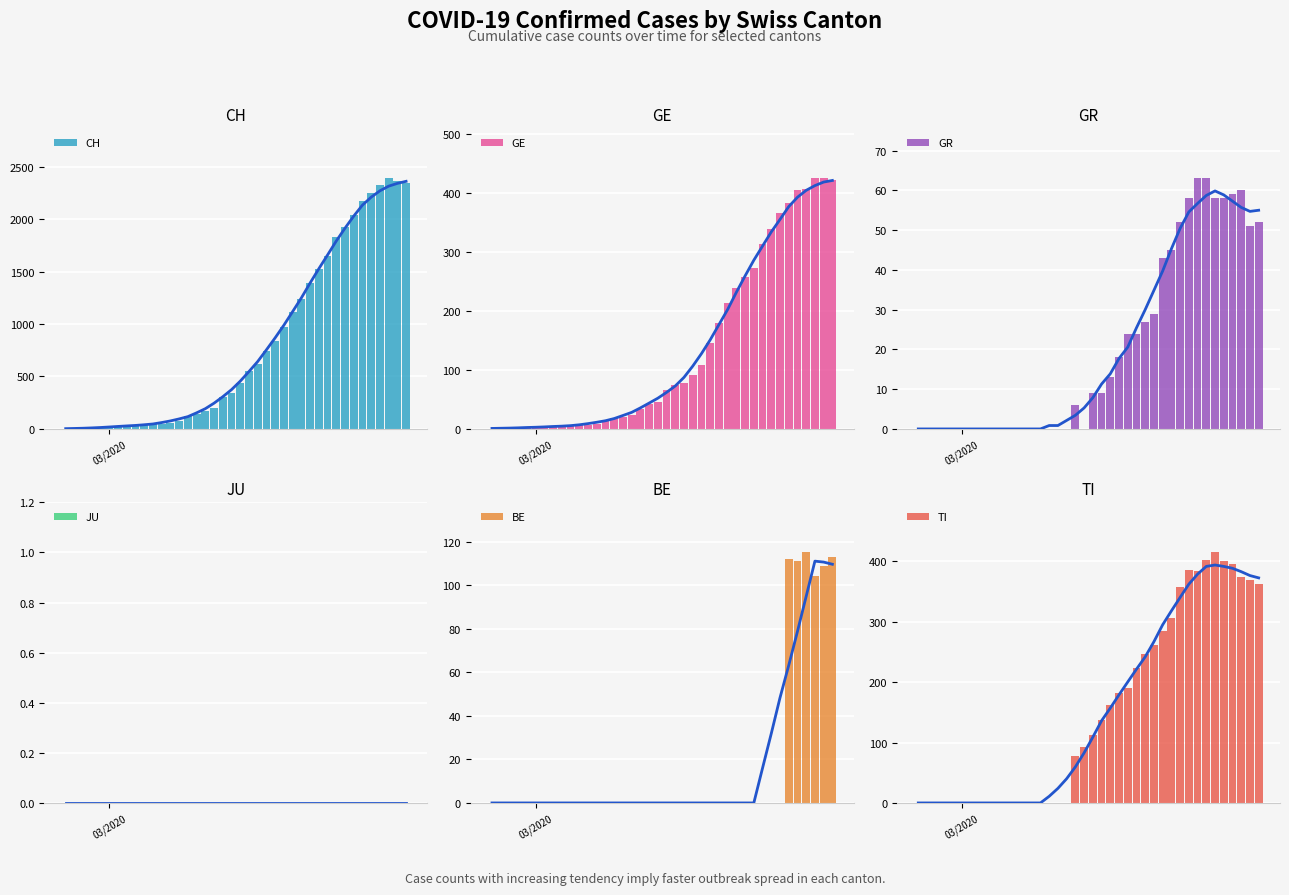

Are the bars grouped side by side (vs. stacked)?

Yes